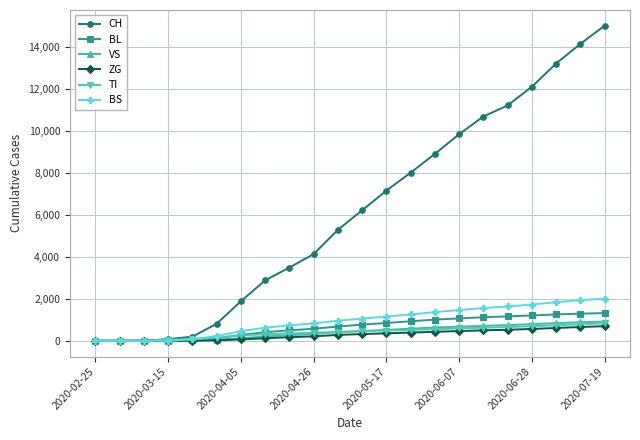

Which series has the largest total across all categories?

CH